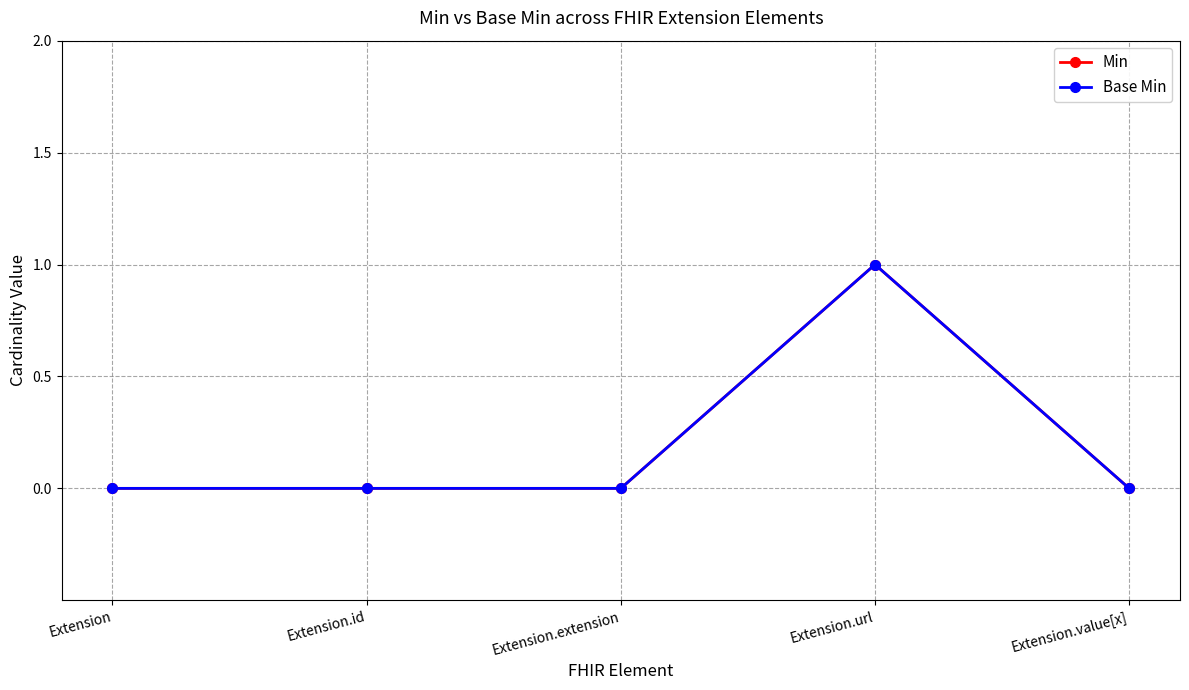

Does the chart have visible grid lines?

Yes